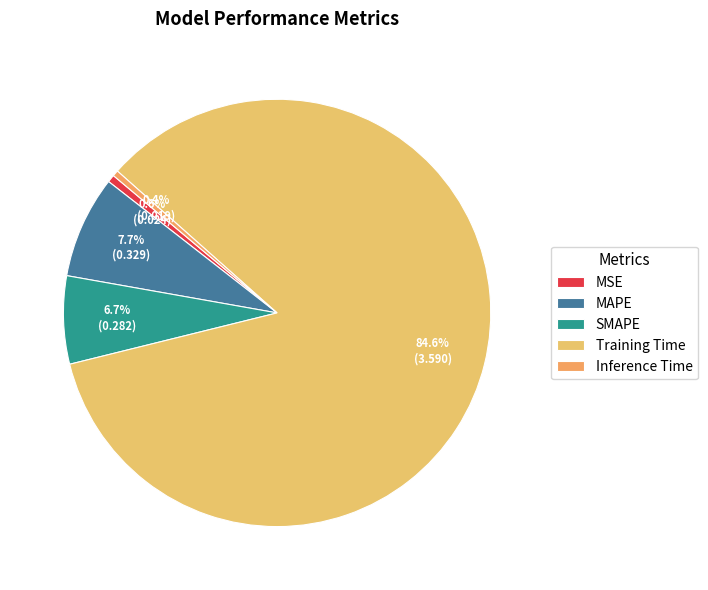

What percentage is the SMAPE slice, to the nearest percent?

7%